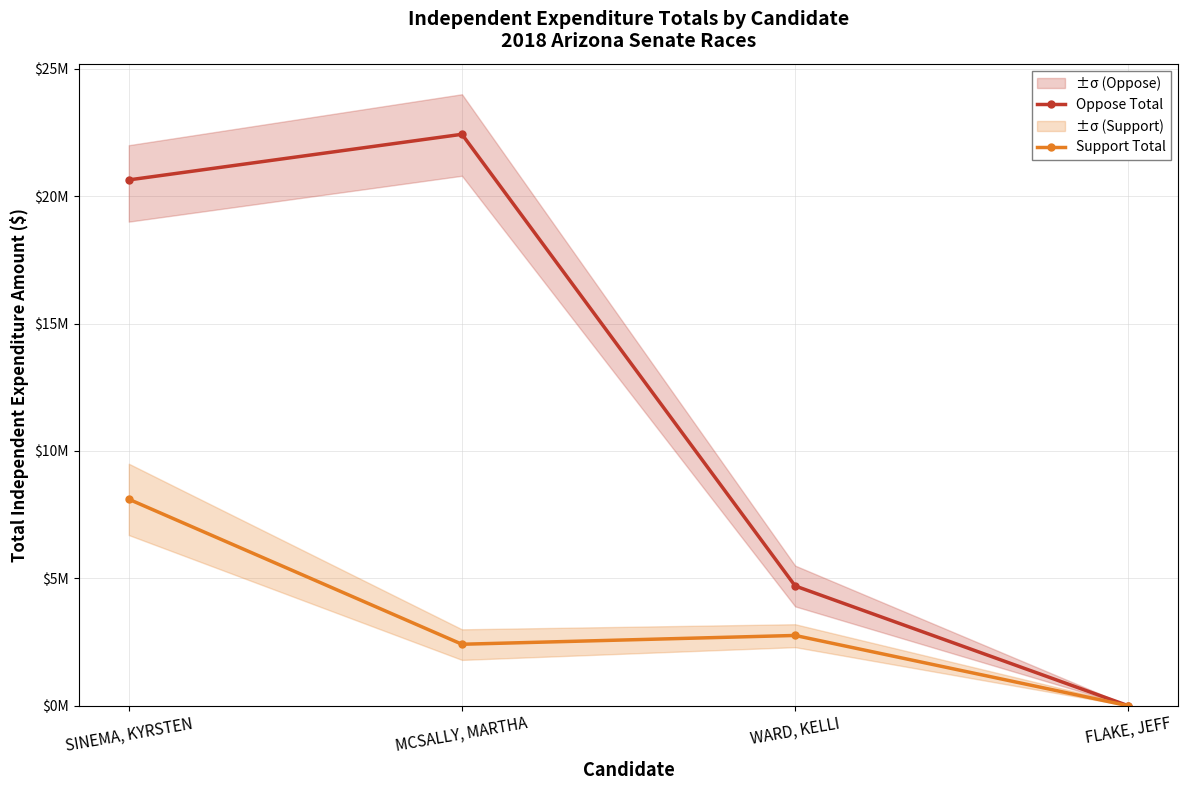

In Support Total, how many points are higher than both neighbors (excluding endpoints)?

1